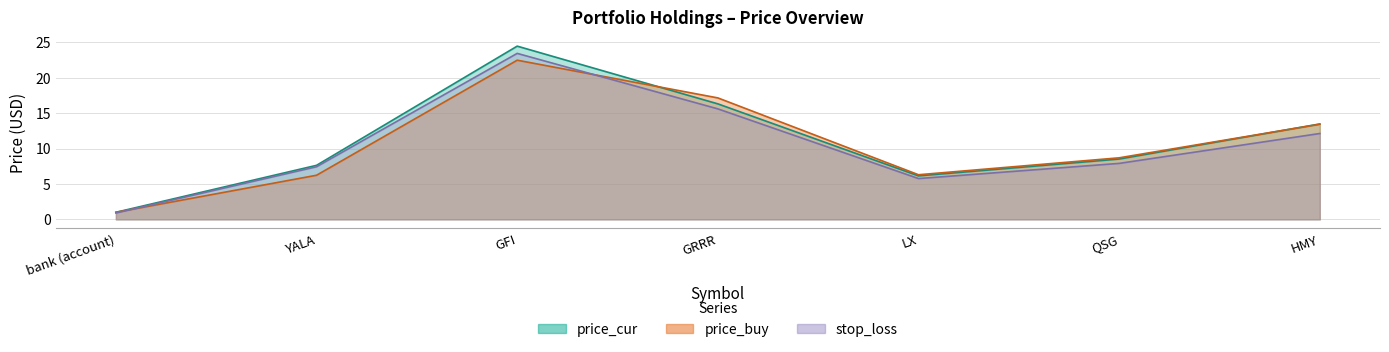

Reading left to right, transcribe all the data shown in this chart.

price_buy: 1.0	6.2	22.5	17.1	6.3	8.7	13.4
price_cur: 1.0	7.6	24.5	16.3	6.1	8.5	13.5
stop_loss: 0.9	7.4	23.4	15.6	5.8	7.9	12.1